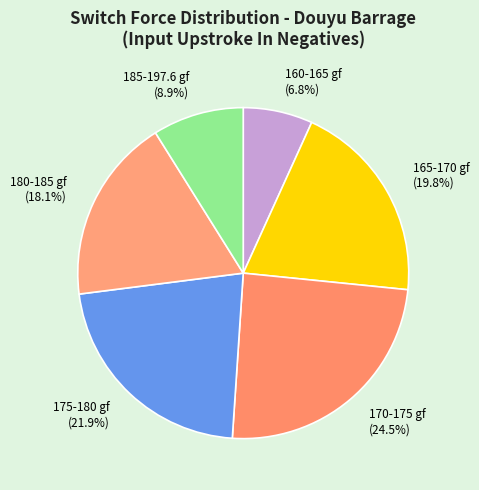

Rank the categories by value from lowest to highest.

160-165 gf (6.8%), 185-197.6 gf (8.9%), 180-185 gf (18.1%), 165-170 gf (19.8%), 175-180 gf (21.9%), 170-175 gf (24.5%)